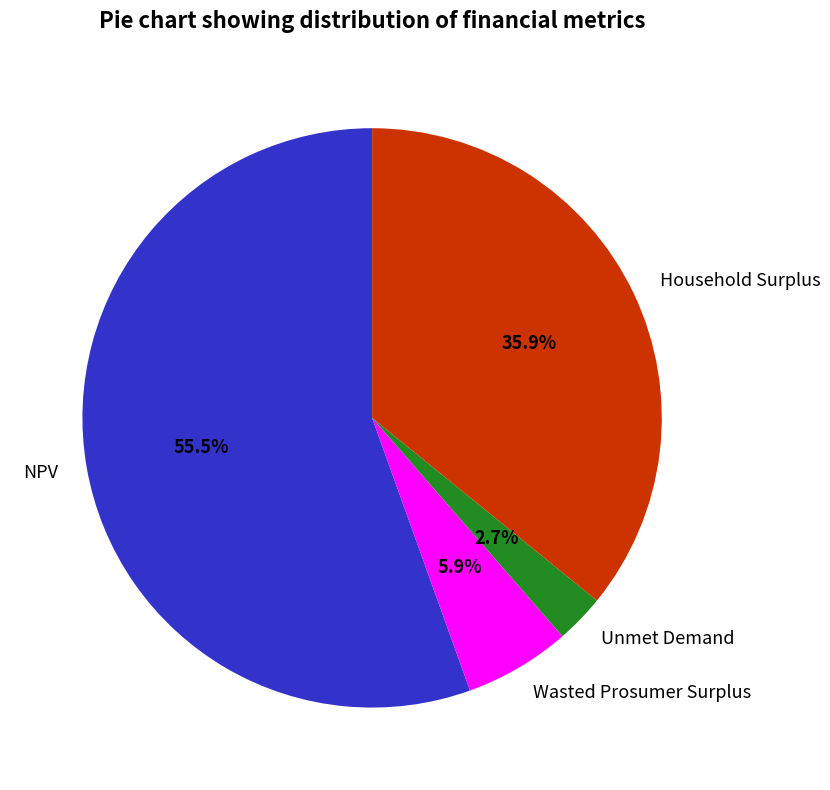

Is there any slice that represents more than half of the pie?

Yes